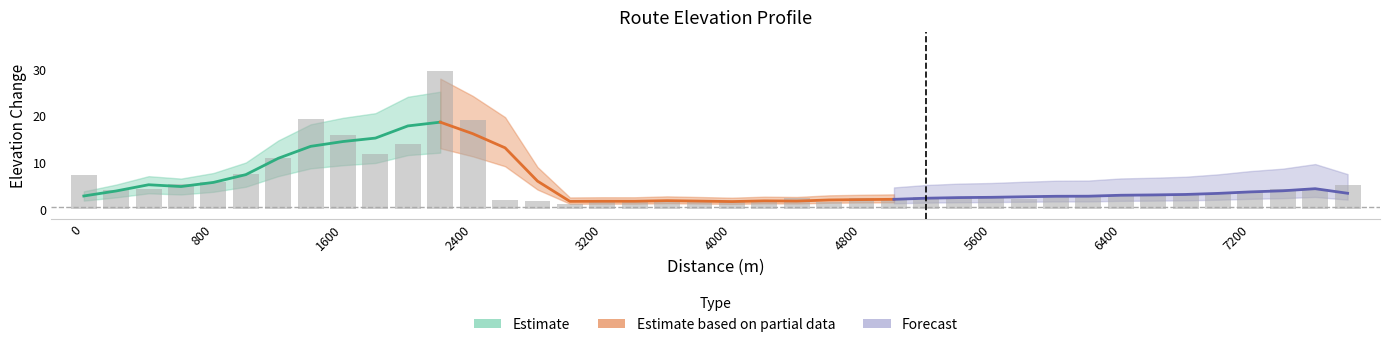

Reading right to left, extract all data points from this chart.

7800=5.1	7600=4.3	7400=4.3	7200=3.9	7000=3.3	6800=3.3	6600=3.0	6400=3.0	6200=2.9	6000=3.1	5800=2.2	5600=2.9	5400=2.5	5200=2.6	5000=2.0	4800=2.4	4600=1.6	4400=2.3	4200=1.7	4000=1.5	3800=1.7	3600=1.7	3400=2.0	3200=1.8	3000=1.2	2800=1.8	2600=1.9	2400=19.2	2200=29.7	2000=13.9	1800=11.8	1600=16.0	1400=19.3	1200=11.0	1000=7.6	800=5.7	600=5.3	400=4.3	200=4.1	0=7.3